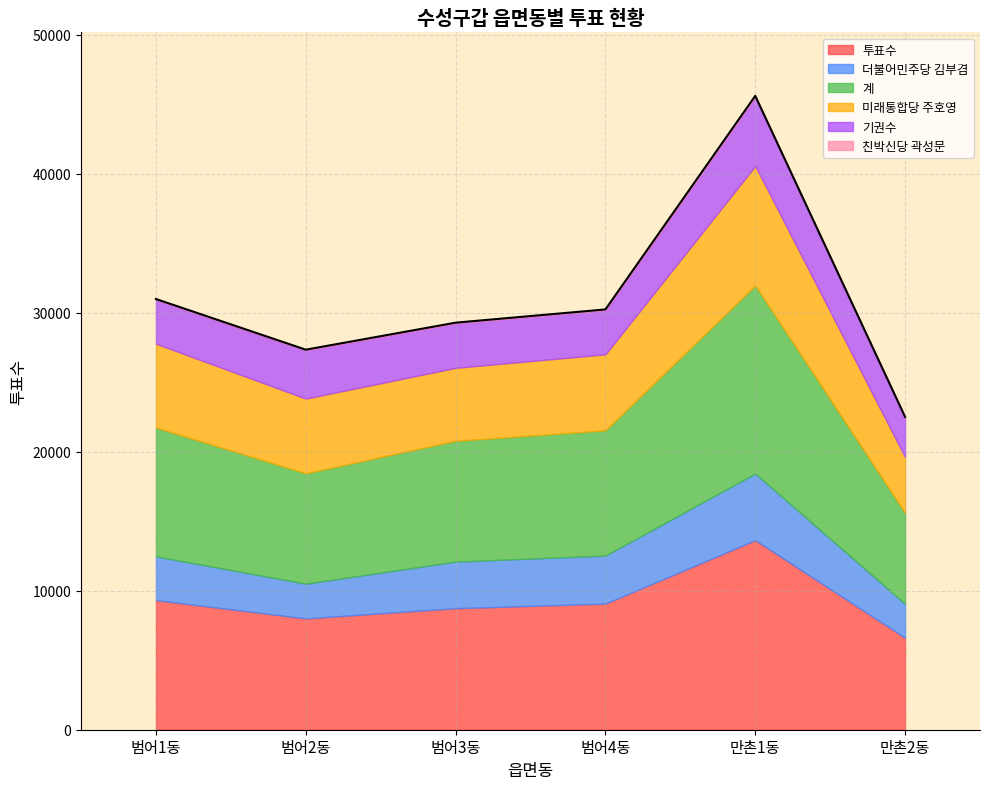

The value of 계 at 범어1동 is 13399. True or false?

False